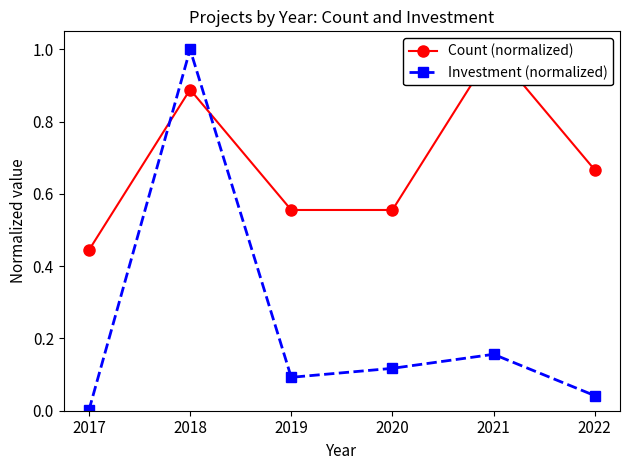

What is the highest value of the Investment (normalized) series?

1.0